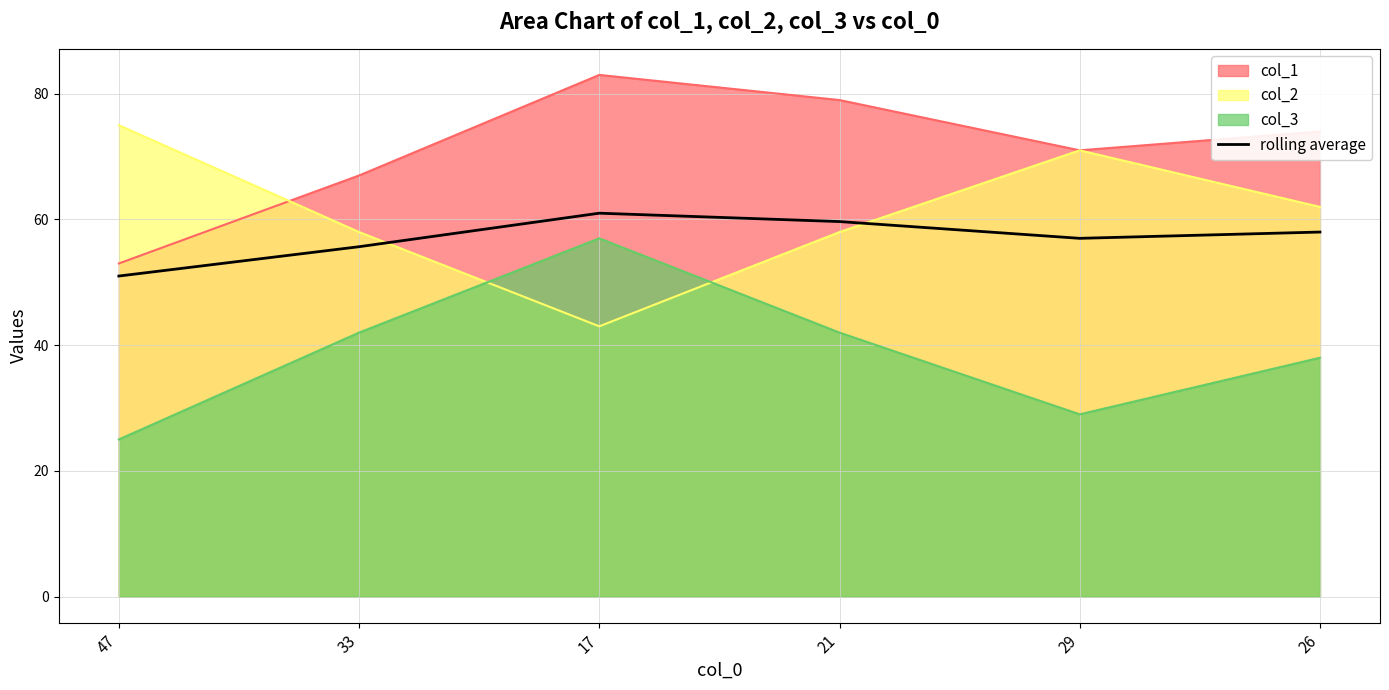

Where does the data first go above 58?

17